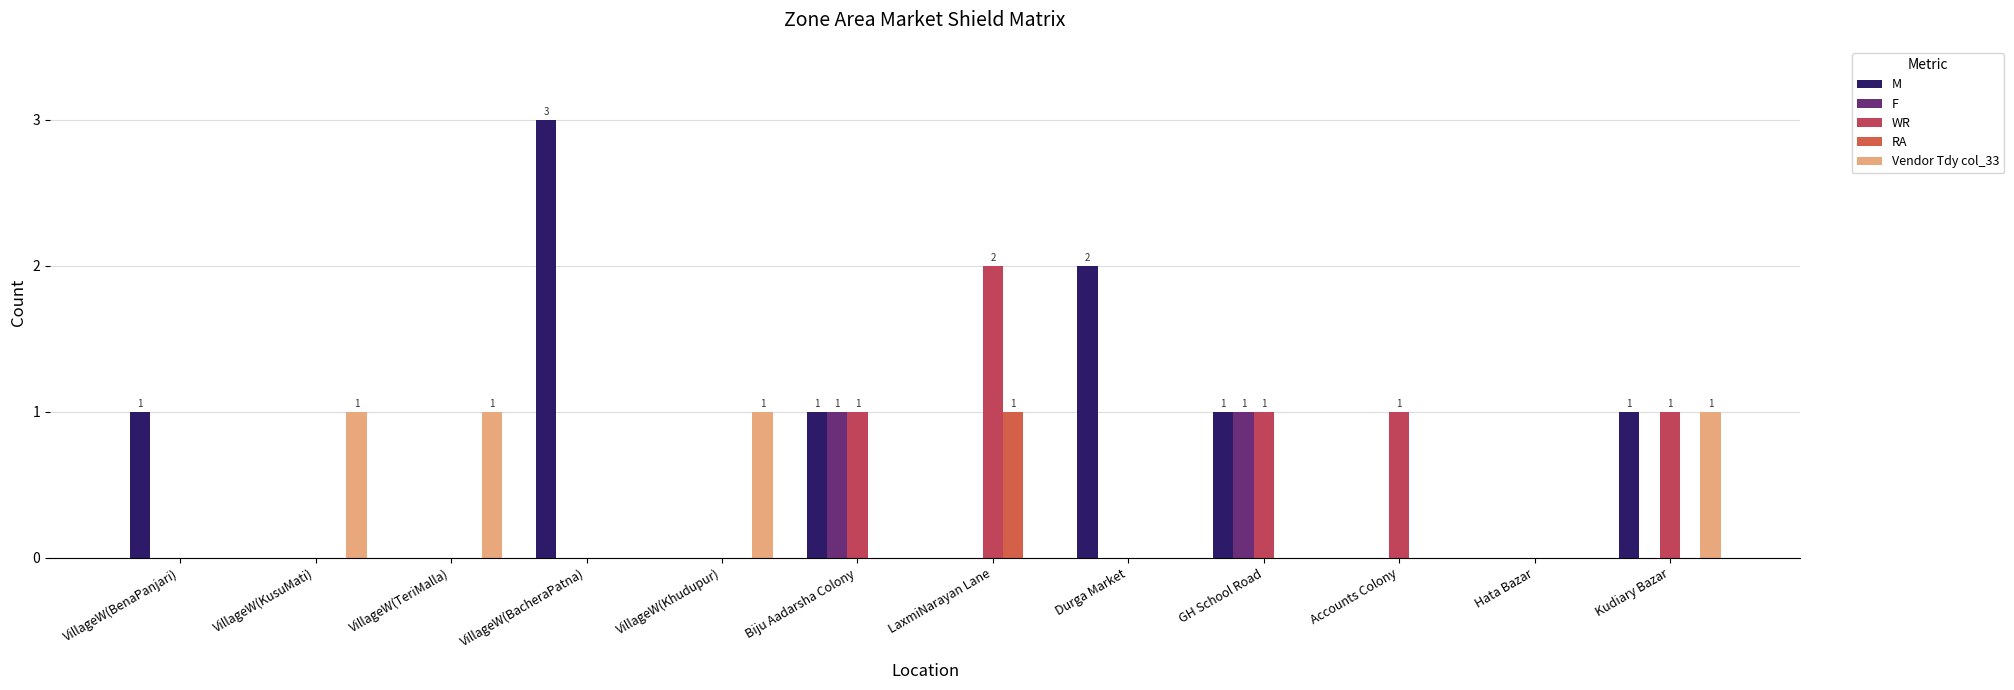

What is the difference between the highest and lowest values at VillageW(Khudupur)?

1